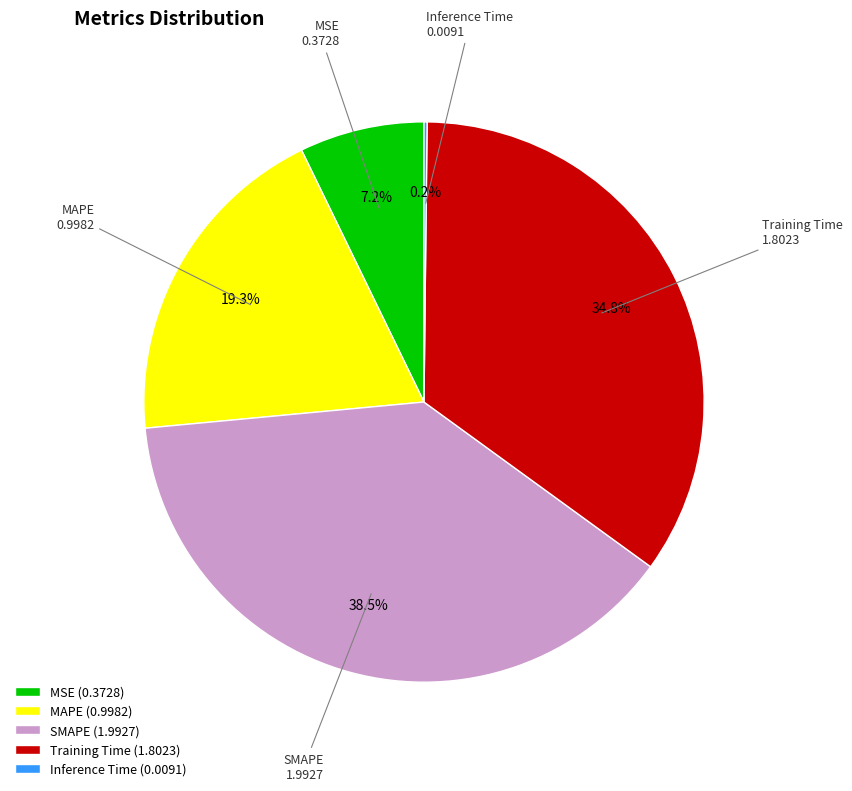

Do Training Time and MSE together represent more than half of the pie?

No